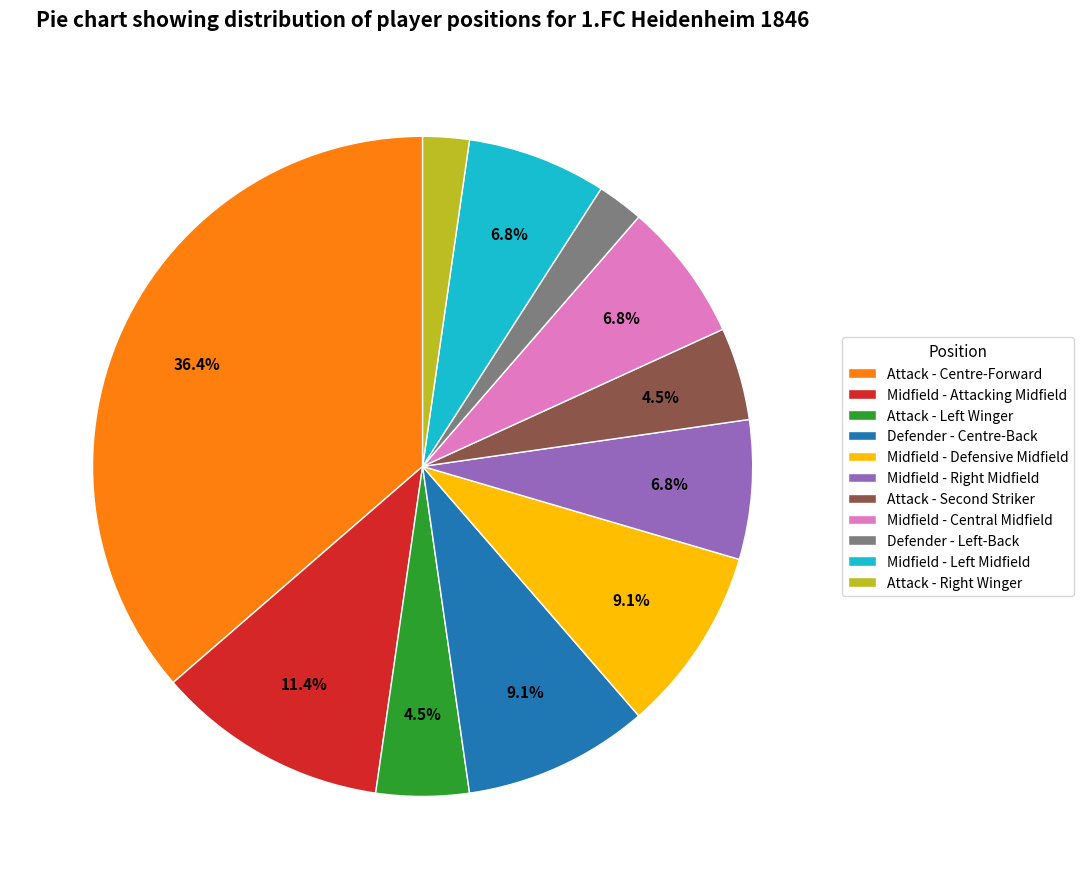

To the nearest percent, what is the difference between the largest and smallest slice percentages?

34%